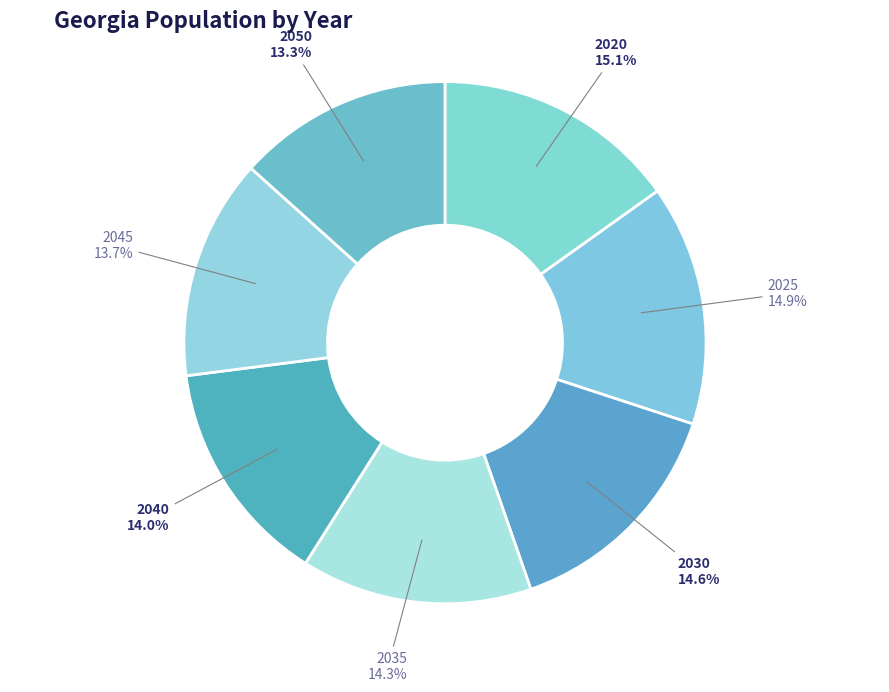

To the nearest percent, what portion does 2025 represent?

15%